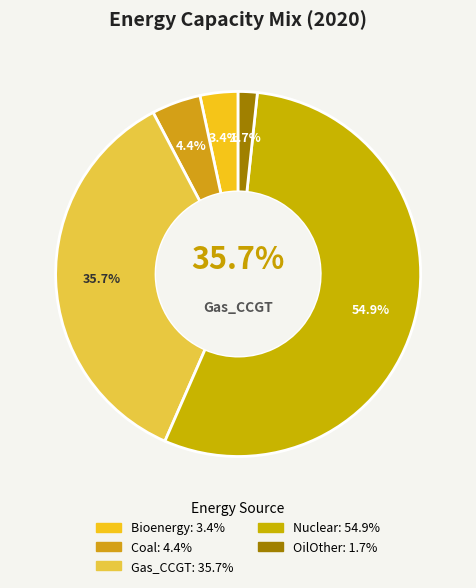

What is the largest slice in the pie chart?

Nuclear